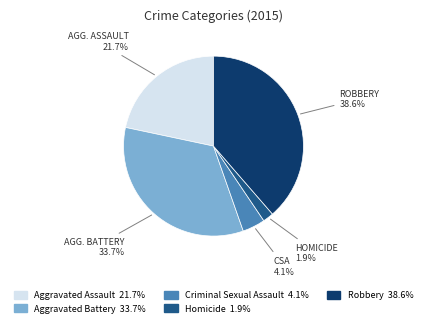

Is there a majority slice in this chart?

No